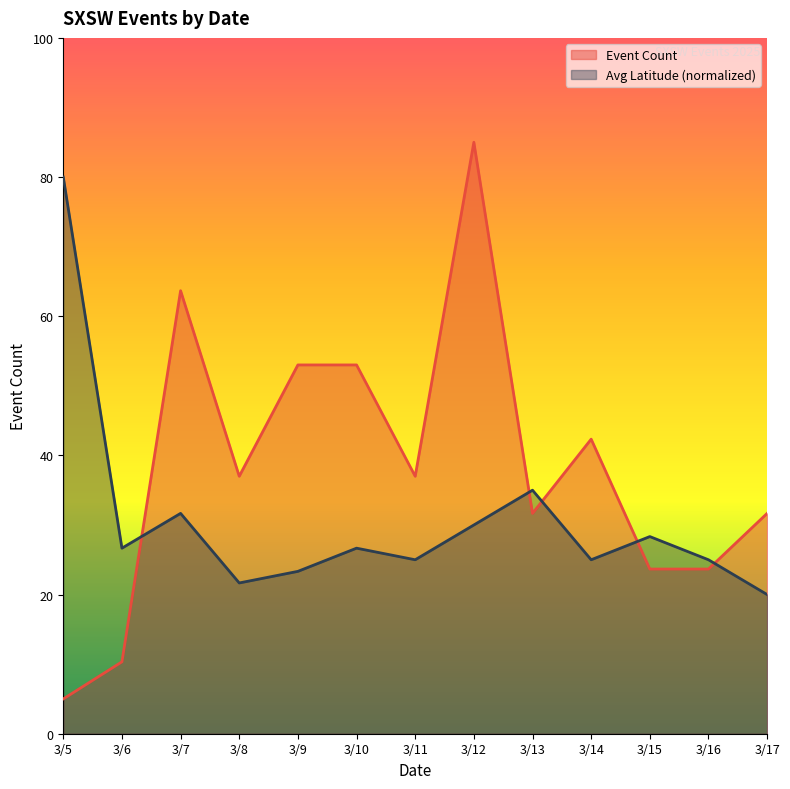

Rank the series at 3/6 from lowest to highest value.

Event Count, Avg Latitude (normalized)